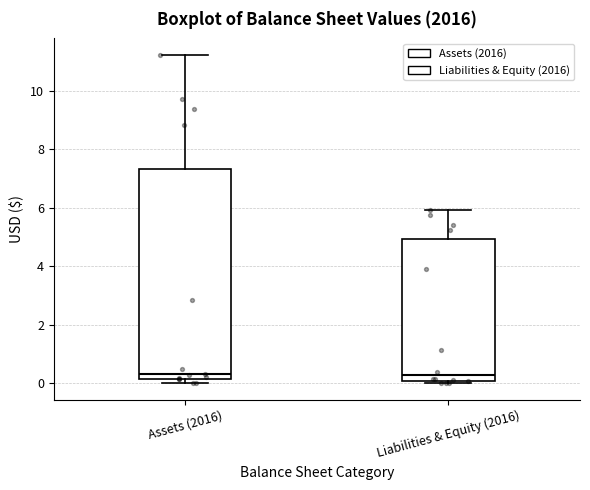

Reading left to right, read every box against the y-axis: the position of its median line, the range the box covers, and the ends of its whiskers. The values are not printed on the chart, so give them approximately, as read against the axis.

Assets (2016): median 0.4, box 0.2 to 7.4, whiskers 0.0 to 11.2
Liabilities & Equity (2016): median 0.2, box 0.0 to 5.0, whiskers 0.0 (just below the box's lower edge) to 6.0